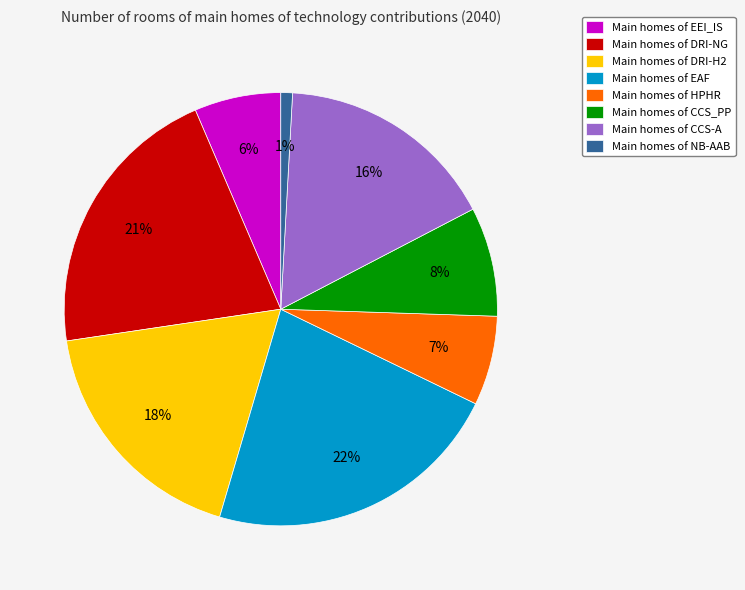

What is the largest slice in the pie chart?

Main homes of EAF